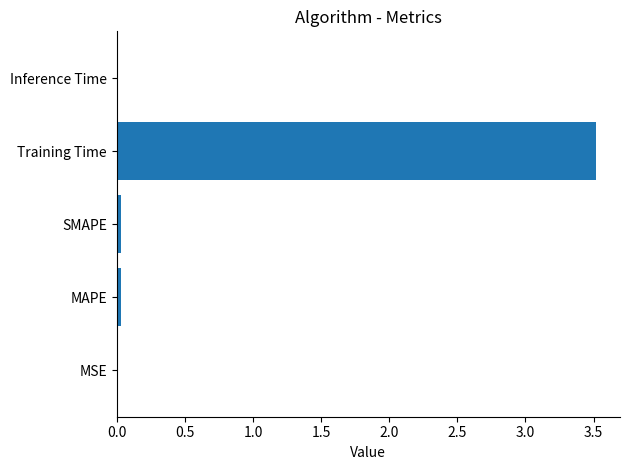

True or false: the data shows 3.5 at Training Time.

True